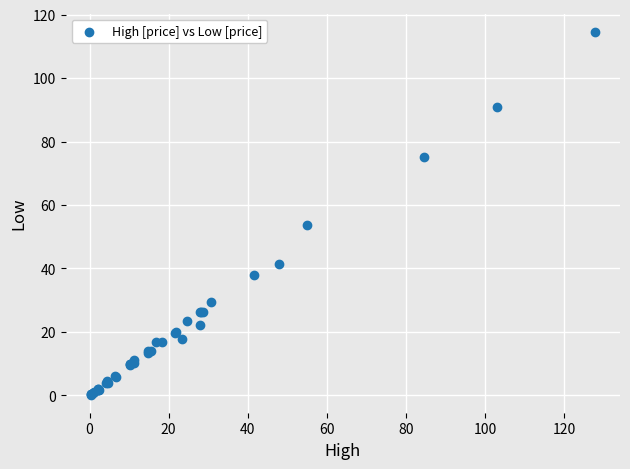

What Y value in the scatter plot is closest to 57?

53.6